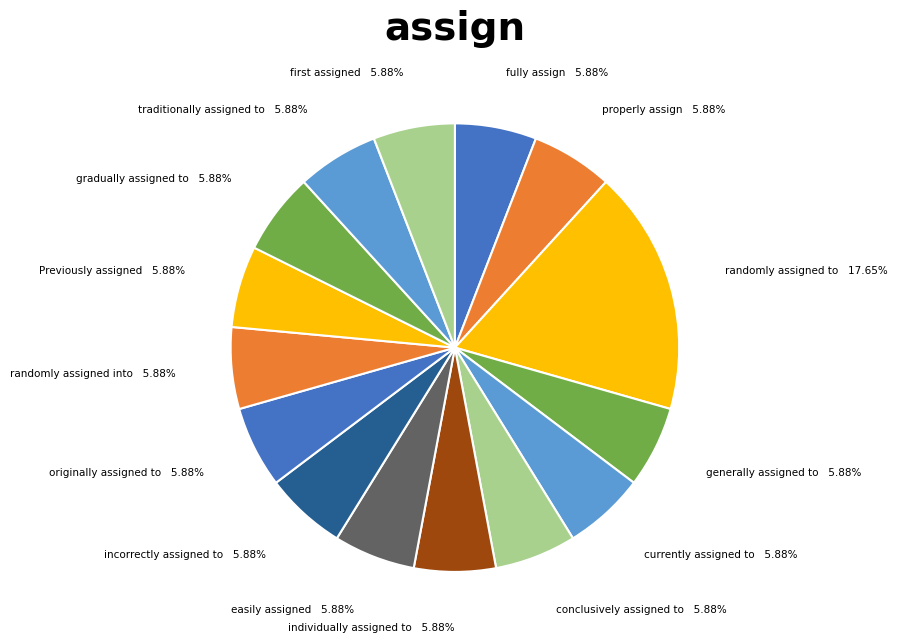

To the nearest percent, what percentage of the pie is randomly assigned into?

6%